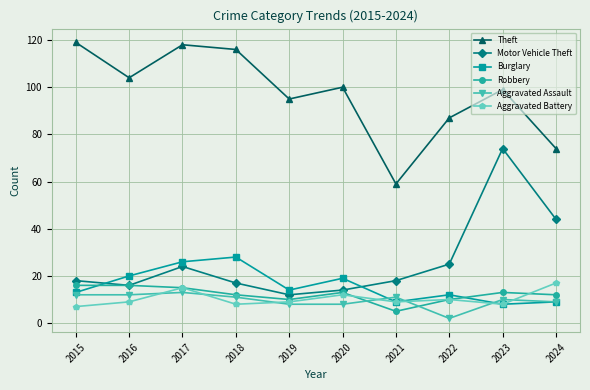

Reading left to right, list all the values displayed in this chart.

Theft: 2015=119	2016=104	2017=118	2018=116	2019=95	2020=100	2021=59	2022=87	2023=99	2024=74
Motor Vehicle Theft: 2015=18	2016=16	2017=24	2018=17	2019=12	2020=14	2021=18	2022=25	2023=74	2024=44
Burglary: 2015=13	2016=20	2017=26	2018=28	2019=14	2020=19	2021=9	2022=12	2023=8	2024=9
Robbery: 2015=16	2016=16	2017=15	2018=12	2019=10	2020=13	2021=5	2022=10	2023=13	2024=12
Aggravated Assault: 2015=12	2016=12	2017=13	2018=11	2019=8	2020=8	2021=11	2022=2	2023=10	2024=9
Aggravated Battery: 2015=7	2016=9	2017=15	2018=8	2019=9	2020=12	2021=9	2022=10	2023=8	2024=17